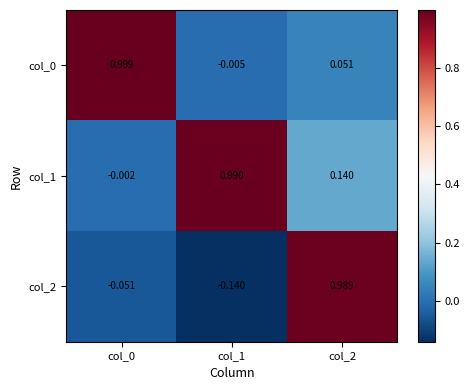

At which category does the chart reach its minimum across all series?

col_1